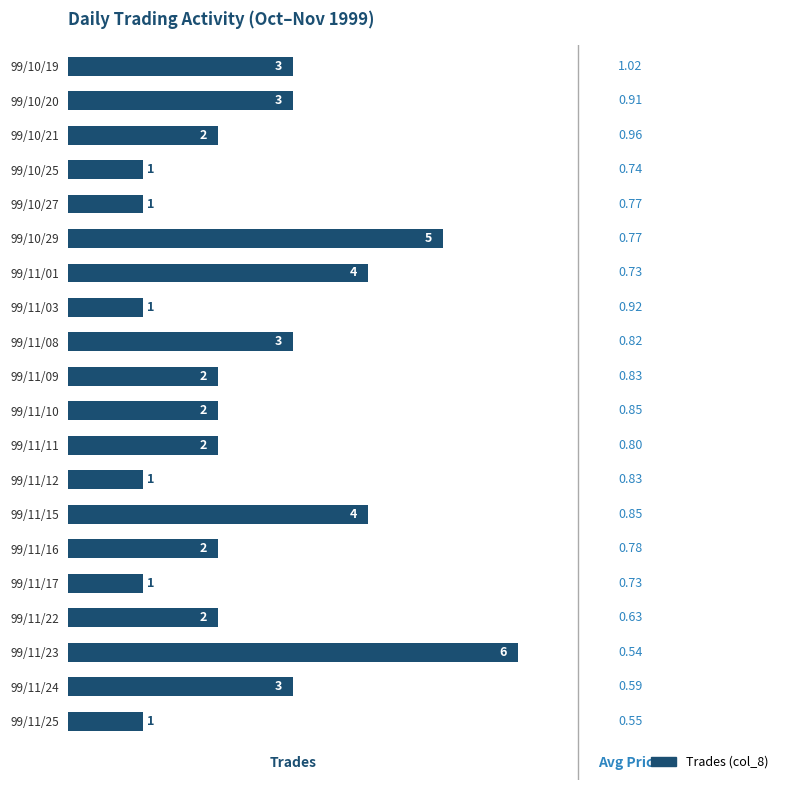

What is the maximum value shown in the chart?

6